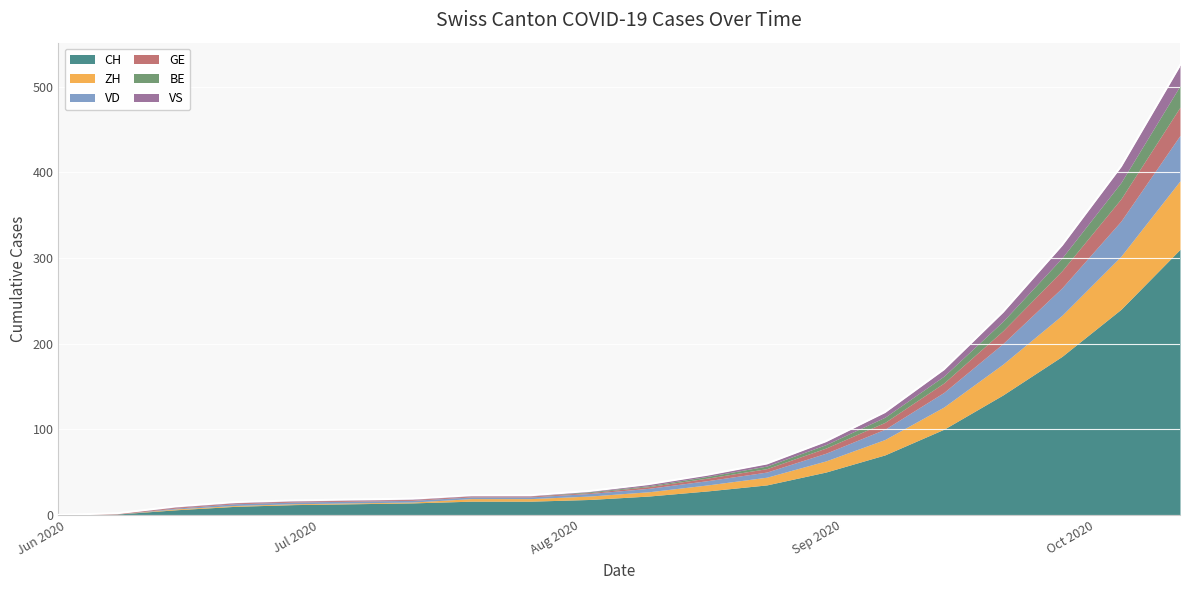

Reading left to right, transcribe all the data shown in this chart.

CH: 2020-05-31=0	2020-06-07=1	2020-06-14=6	2020-06-21=10	2020-06-28=12	2020-07-05=13	2020-07-12=14	2020-07-19=16	2020-07-26=16	2020-08-02=18	2020-08-09=22	2020-08-16=28	2020-08-23=35	2020-08-30=50	2020-09-06=70	2020-09-13=100	2020-09-20=140	2020-09-27=185	2020-10-04=240	2020-10-11=310
ZH: 2020-05-31=0	2020-06-07=0	2020-06-14=1	2020-06-21=1	2020-06-28=1	2020-07-05=1	2020-07-12=1	2020-07-19=3	2020-07-26=3	2020-08-02=4	2020-08-09=5	2020-08-16=7	2020-08-23=9	2020-08-30=13	2020-09-06=18	2020-09-13=26	2020-09-20=36	2020-09-27=48	2020-10-04=62	2020-10-11=80
VD: 2020-05-31=0	2020-06-07=0	2020-06-14=1	2020-06-21=2	2020-06-28=2	2020-07-05=2	2020-07-12=2	2020-07-19=2	2020-07-26=2	2020-08-02=3	2020-08-09=4	2020-08-16=5	2020-08-23=6	2020-08-30=9	2020-09-06=12	2020-09-13=17	2020-09-20=24	2020-09-27=32	2020-10-04=41	2020-10-11=53
GE: 2020-05-31=0	2020-06-07=1	2020-06-14=1	2020-06-21=1	2020-06-28=1	2020-07-05=1	2020-07-12=1	2020-07-19=1	2020-07-26=1	2020-08-02=1	2020-08-09=2	2020-08-16=3	2020-08-23=4	2020-08-30=6	2020-09-06=8	2020-09-13=11	2020-09-20=15	2020-09-27=20	2020-10-04=26	2020-10-11=33
BE: 2020-05-31=0	2020-06-07=0	2020-06-14=0	2020-06-21=0	2020-06-28=0	2020-07-05=0	2020-07-12=0	2020-07-19=0	2020-07-26=0	2020-08-02=1	2020-08-09=1	2020-08-16=2	2020-08-23=3	2020-08-30=4	2020-09-06=6	2020-09-13=8	2020-09-20=11	2020-09-27=15	2020-10-04=19	2020-10-11=25
VS: 2020-05-31=0	2020-06-07=0	2020-06-14=1	2020-06-21=1	2020-06-28=1	2020-07-05=1	2020-07-12=1	2020-07-19=1	2020-07-26=1	2020-08-02=1	2020-08-09=2	2020-08-16=2	2020-08-23=3	2020-08-30=4	2020-09-06=6	2020-09-13=8	2020-09-20=11	2020-09-27=15	2020-10-04=19	2020-10-11=24